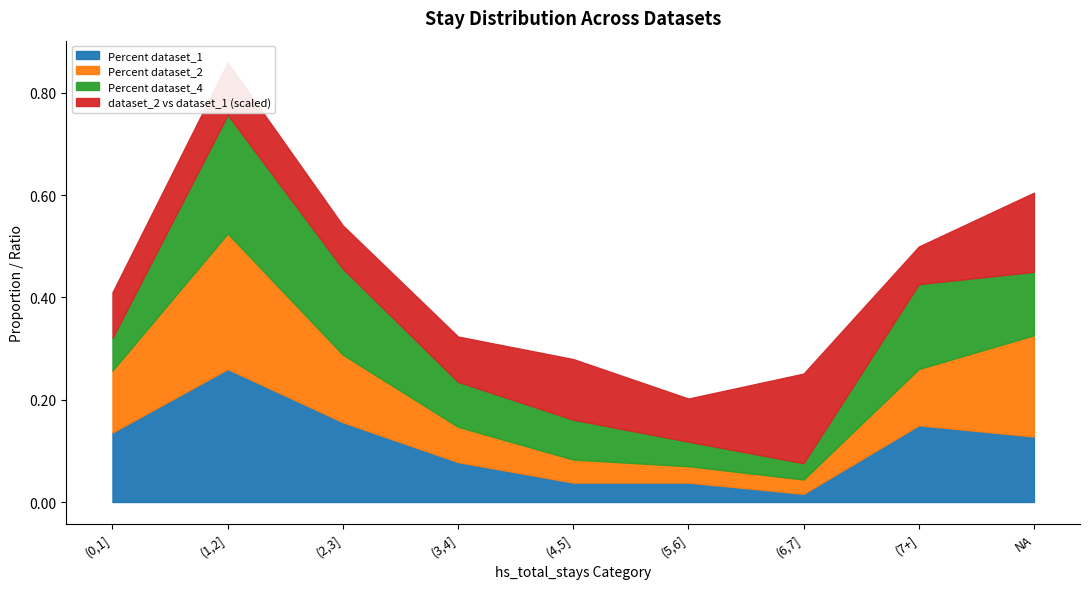

How many series are shown in this chart?

4